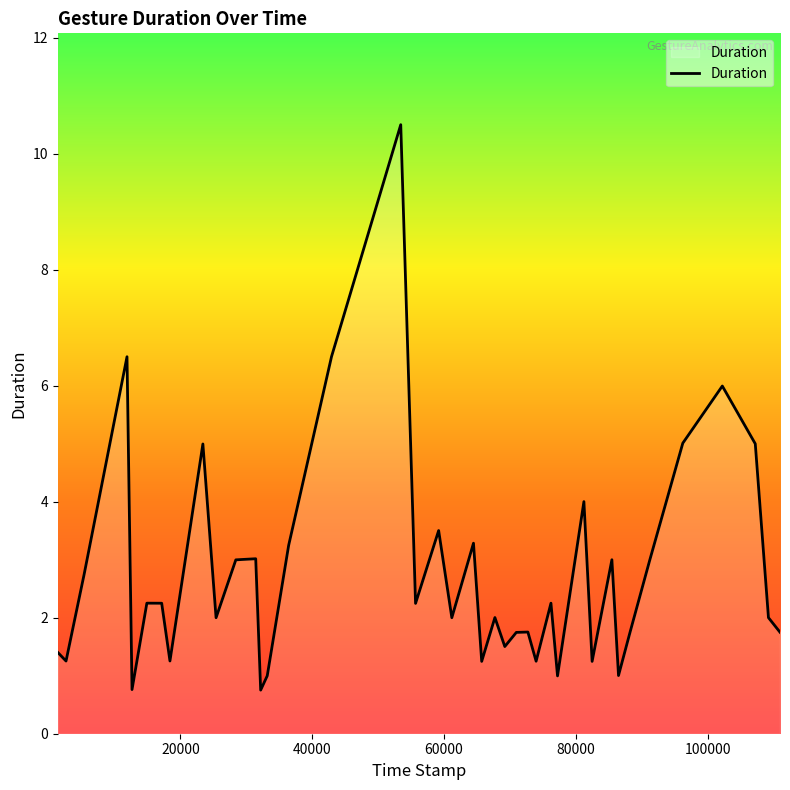

What is the maximum value shown in the chart?

10.5